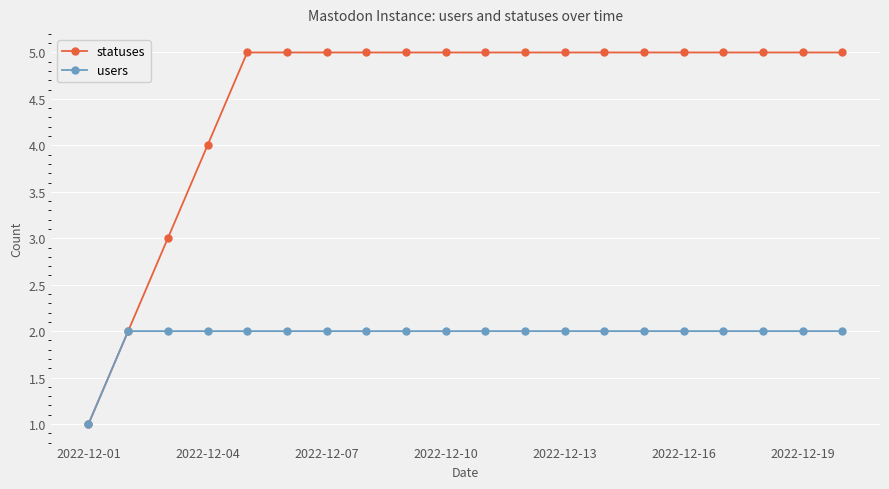

What is the difference between the maximum and minimum values in the statuses series?

4